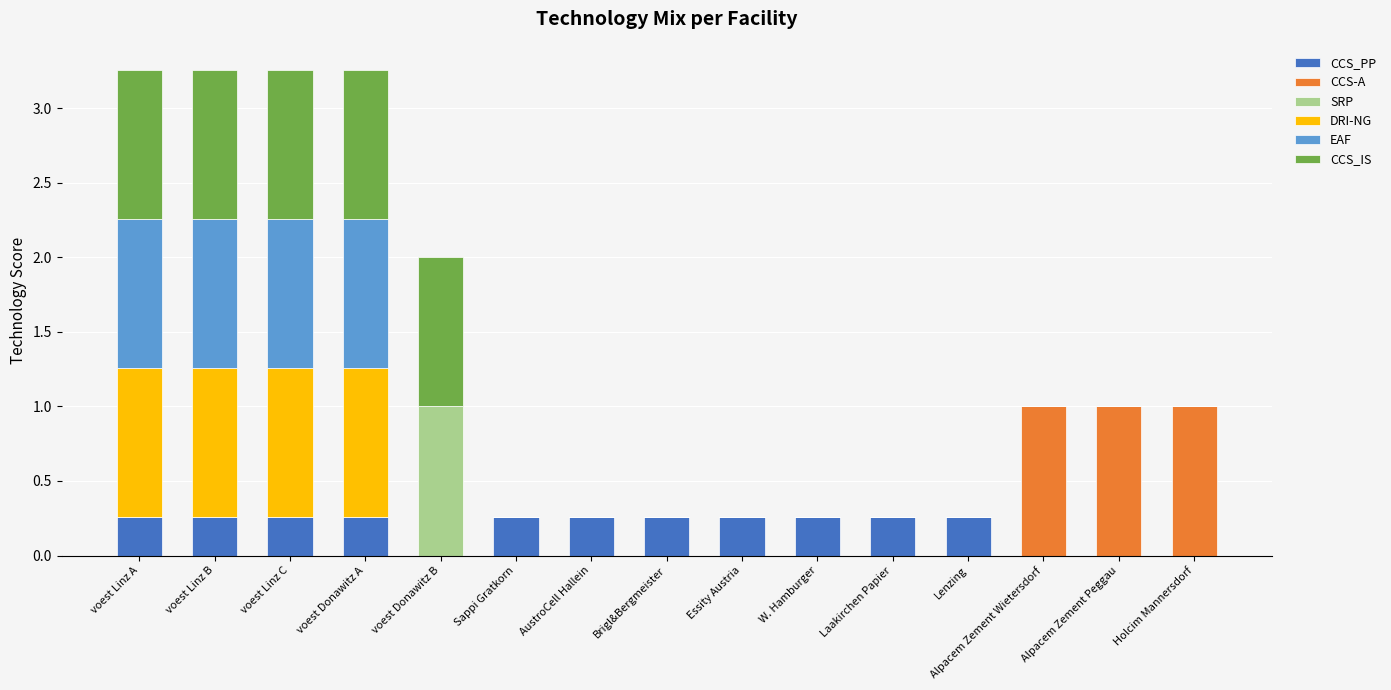

What is the total value across all series at voest Linz C?

3.3